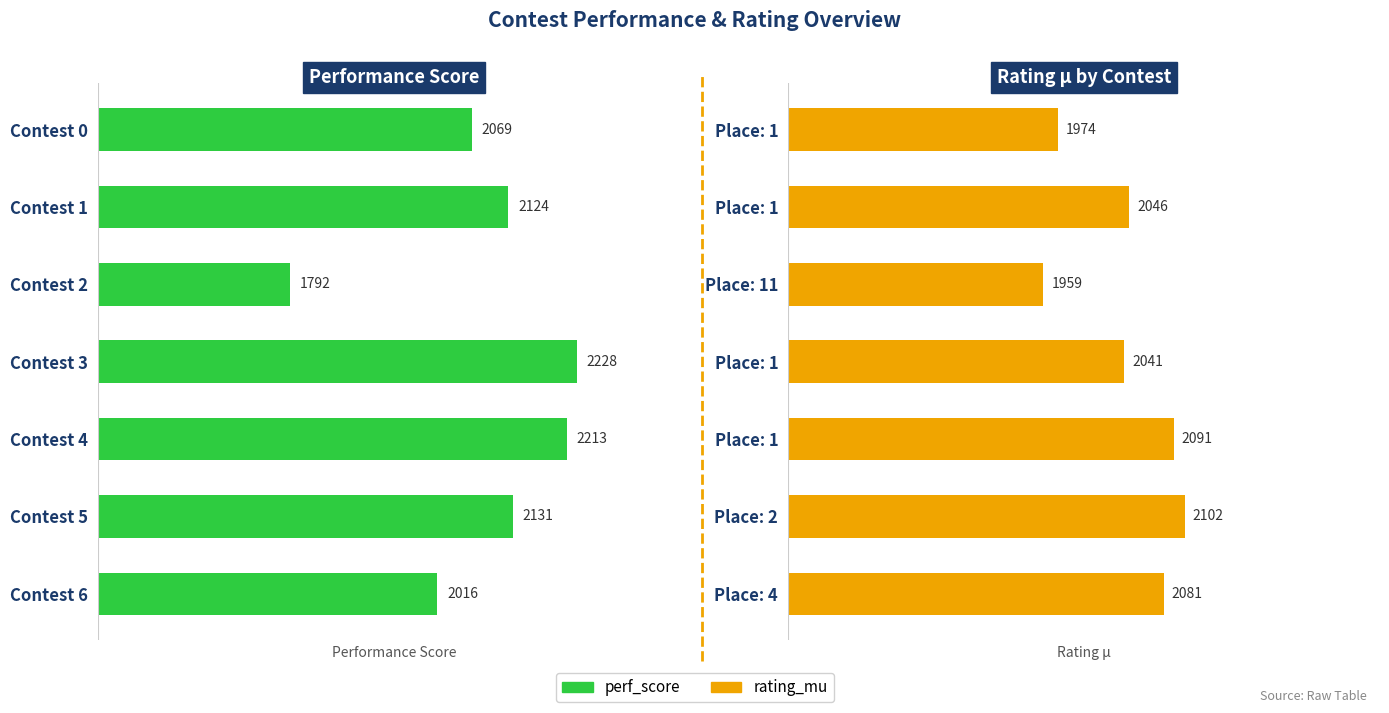

What is the difference between the highest and lowest values at 1?

78